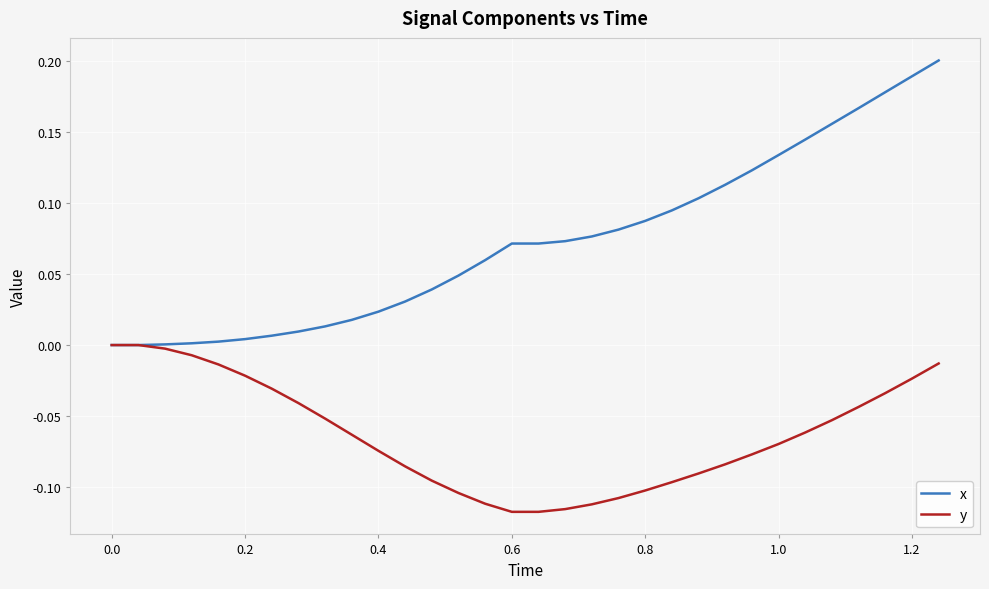

Which series has the largest total across all categories?

x